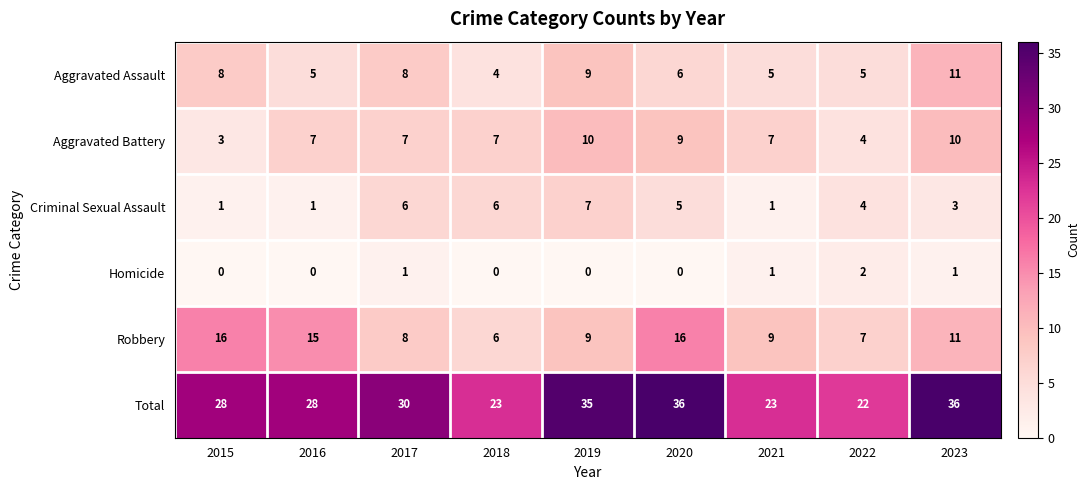

How many data points does each series have?

9